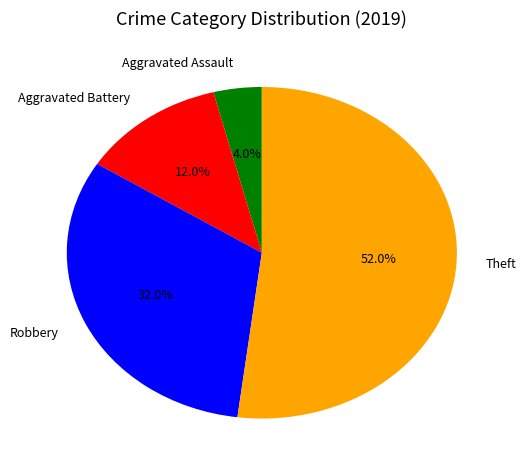

Which category has the biggest portion of the pie?

Theft